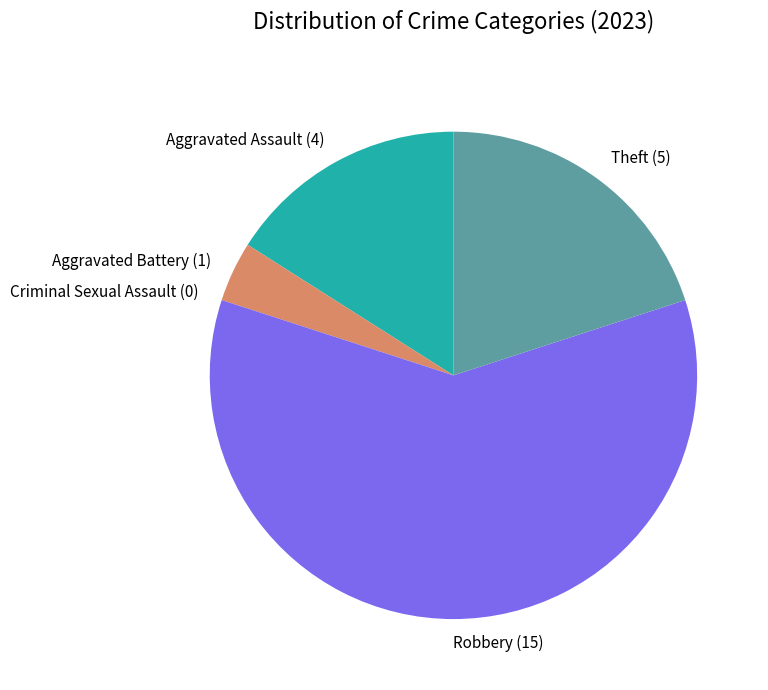

Is the sum of Robbery (15) and Aggravated Assault (4) greater than half?

Yes